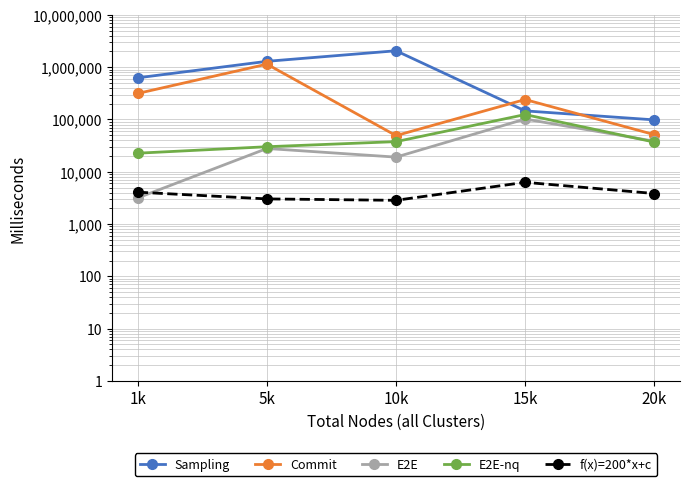

List the labels in order of Sampling value, smallest first.

20k, 15k, 1k, 5k, 10k